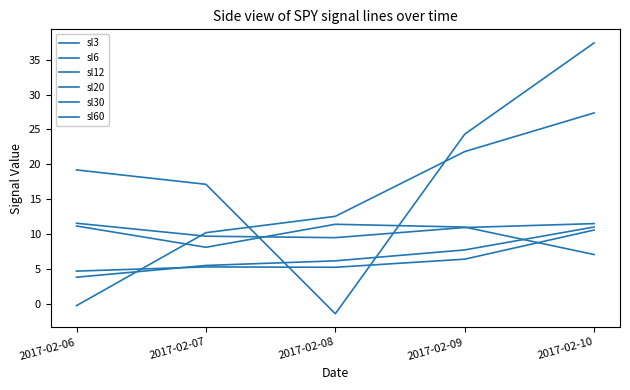

Does the chart display data point markers on the line(s)?

No